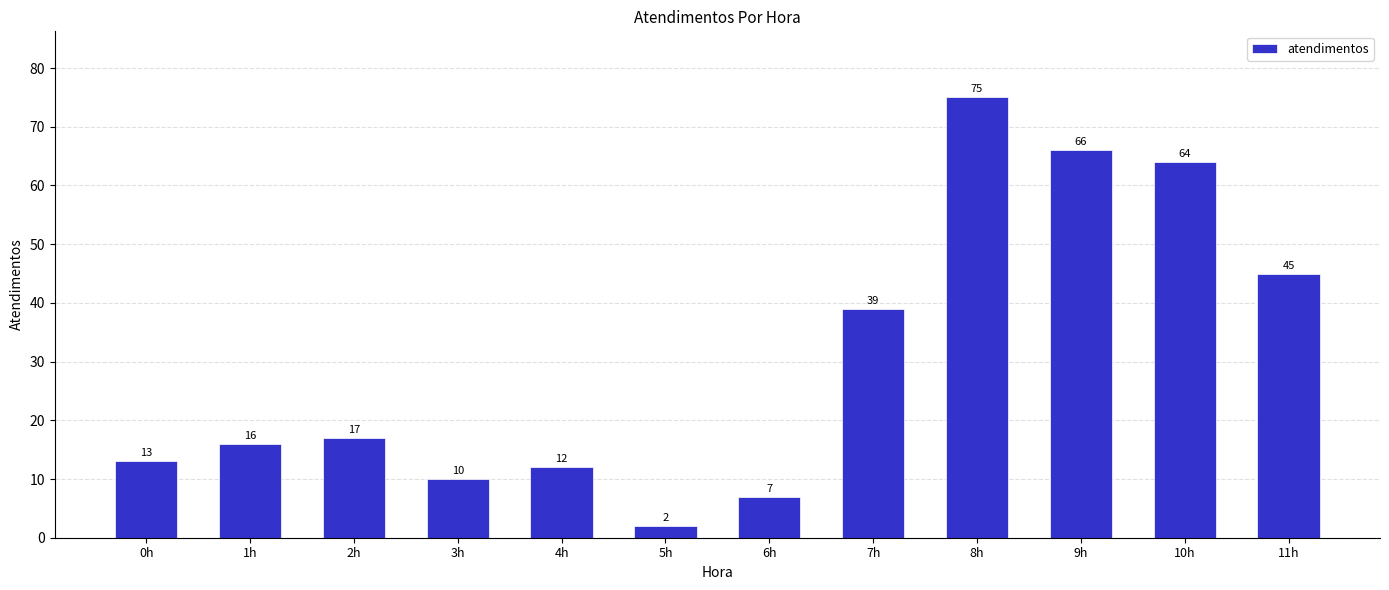

Is it true that the value at 7h is 39?

True